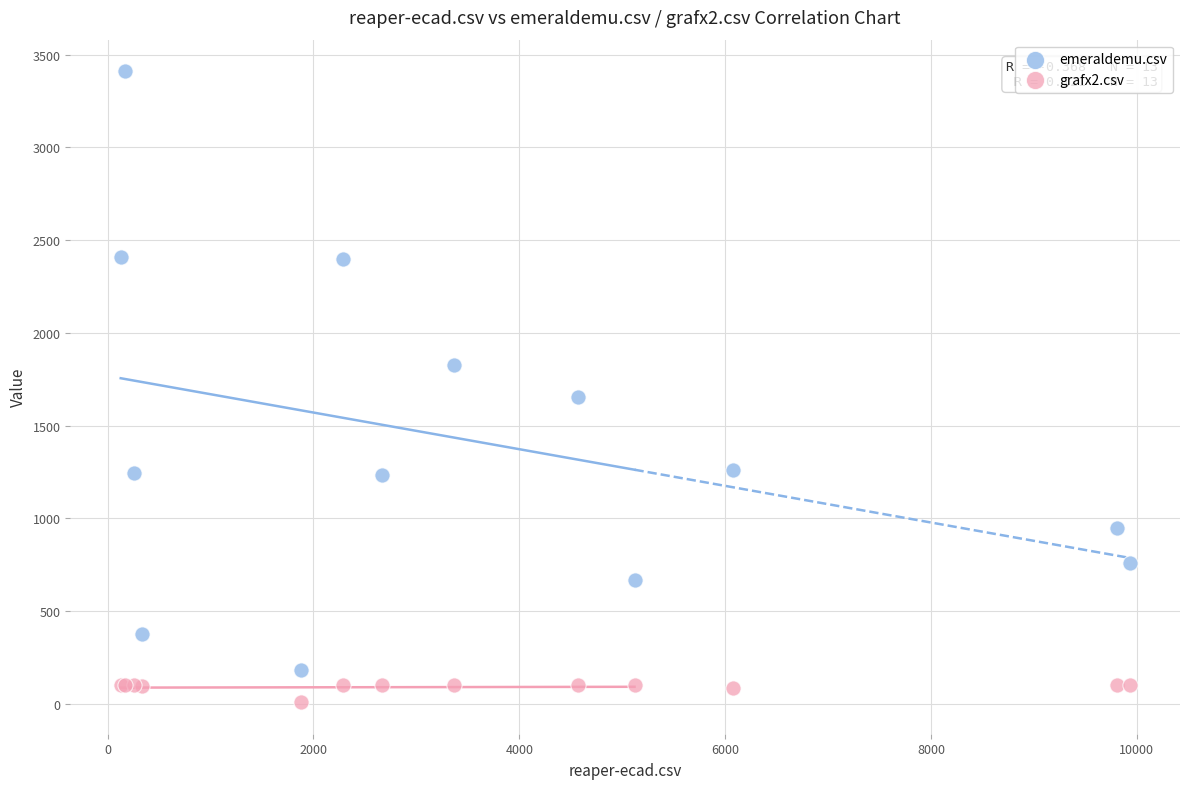

Which series has the largest Y range (max minus min)?

emeraldemu.csv